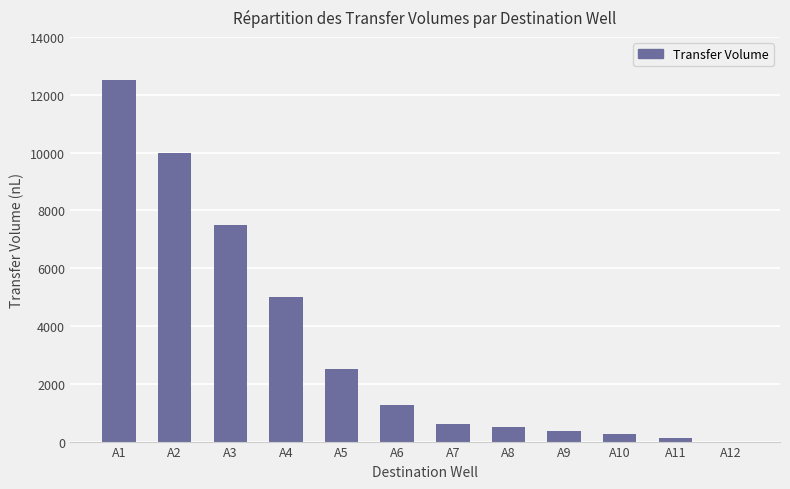

Count the number of data series in this chart.

1